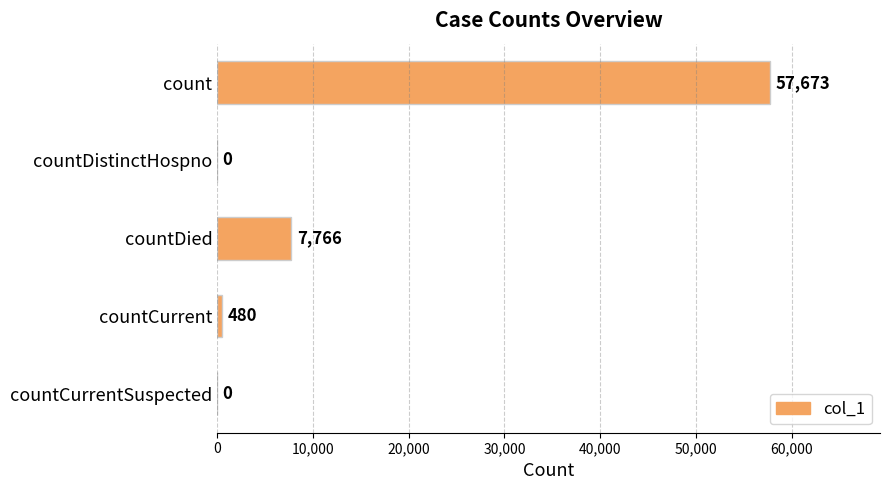

What is the greatest value displayed?

57673